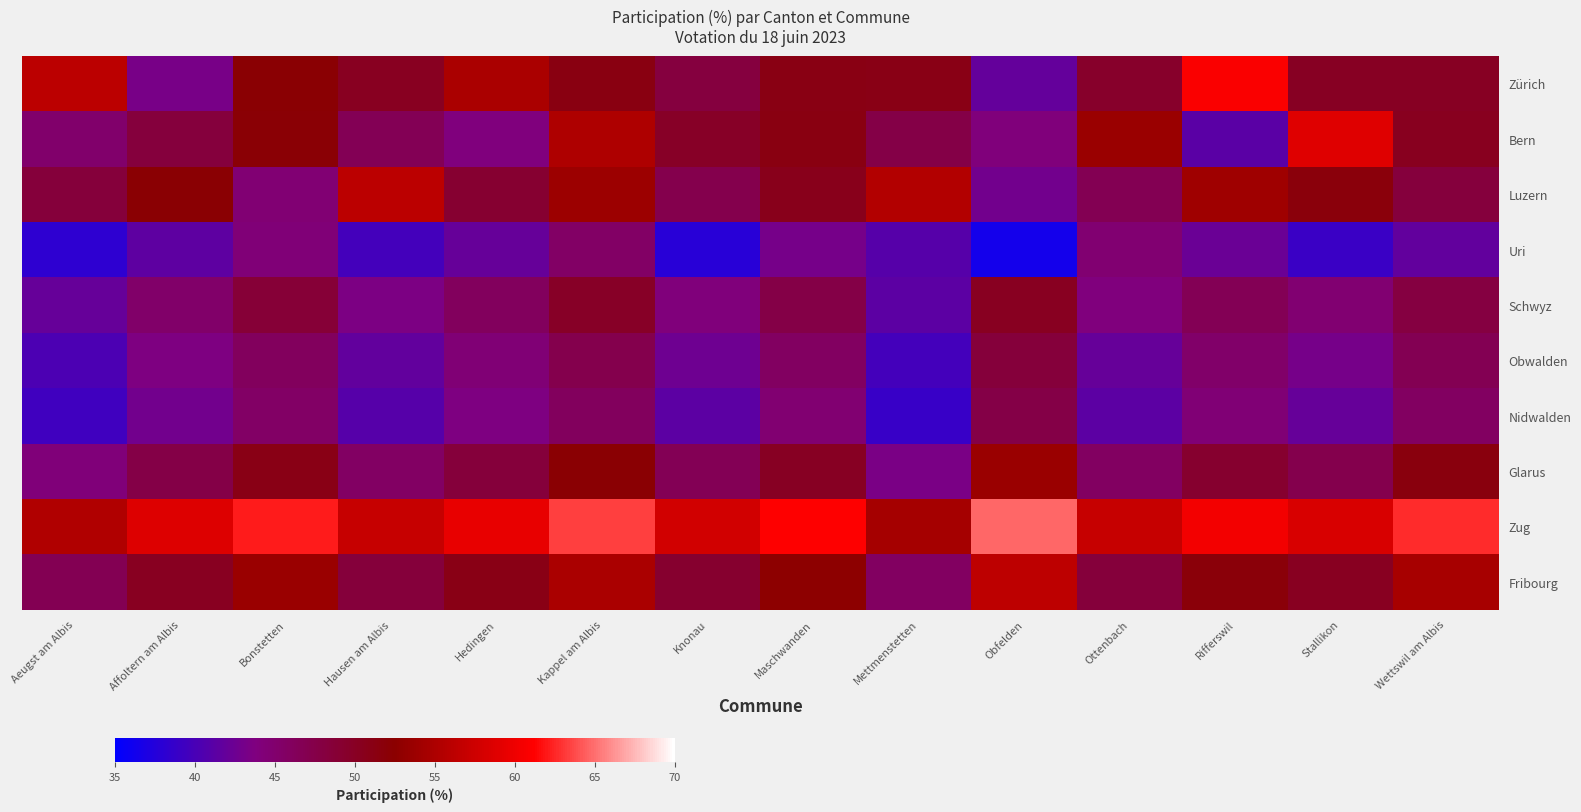

What is the total value across all series at Obfelden?

486.4